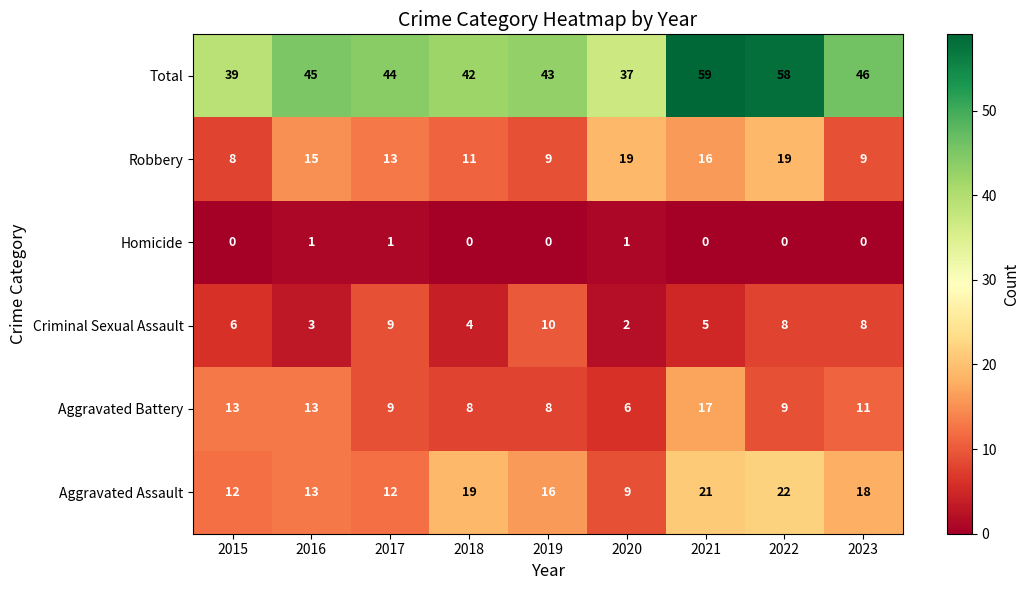

What is the sum of the Criminal Sexual Assault values at 2016 and 2018?

7